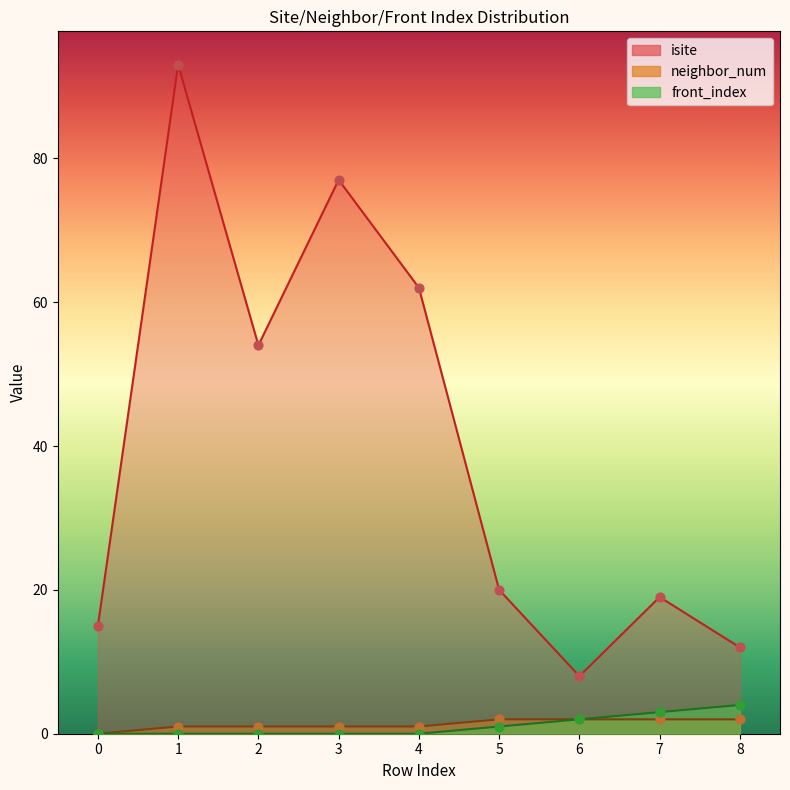

What are all the series names shown in the legend?

isite, neighbor_num, front_index